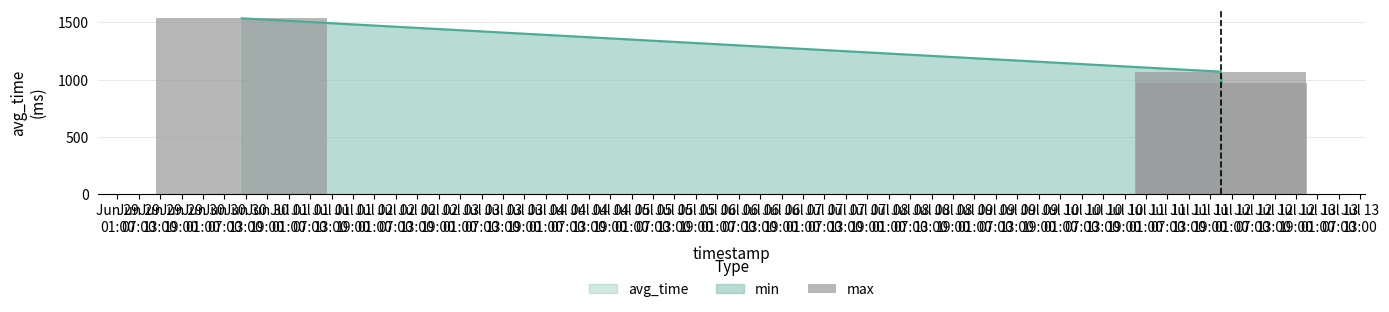

Reading left to right, transcribe all the data shown in this chart.

1533.6	1069.0	967.2